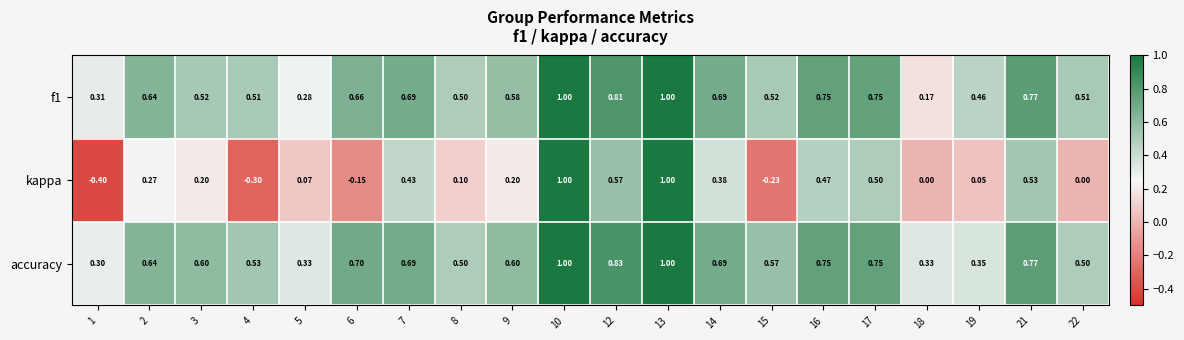

Which series has the largest range (max minus min)?

kappa